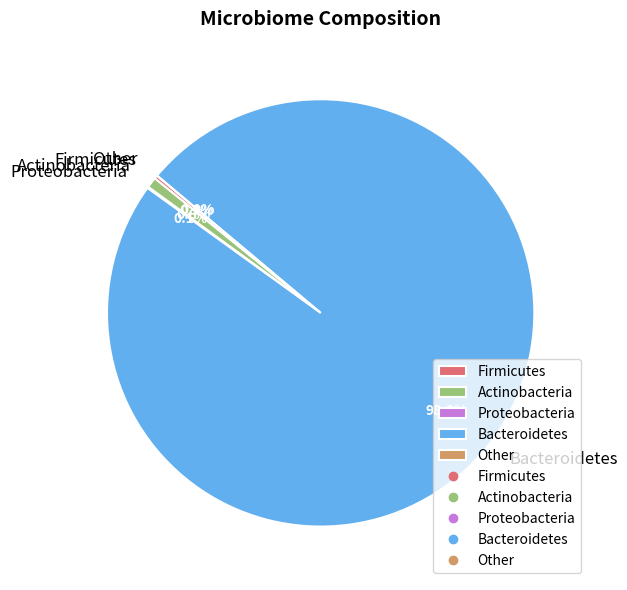

To the nearest percent, what is the difference between the Actinobacteria and Other slice percentages?

1%